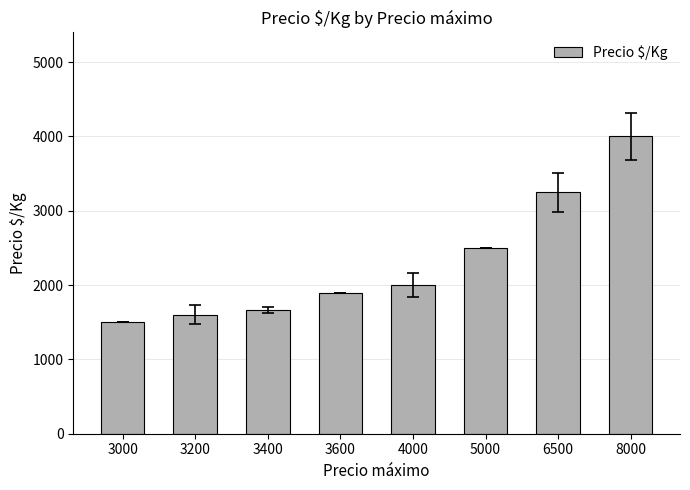

What is the average value?

2301